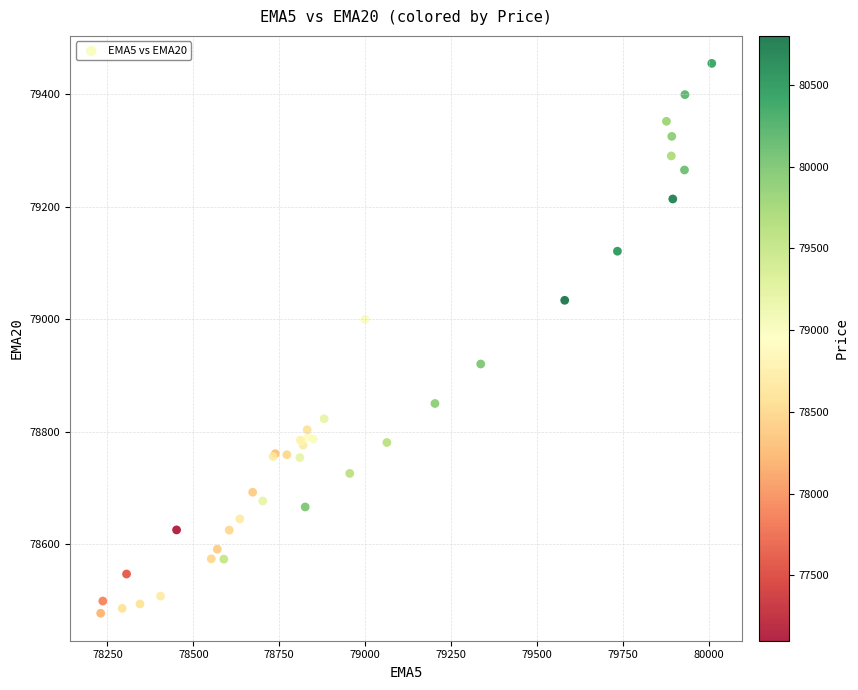

What Y value in the scatter plot is closest to 78966?

79000.0